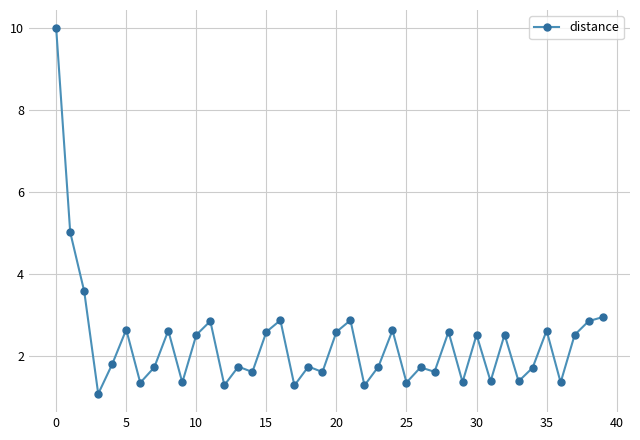

What is the average value?

2.3